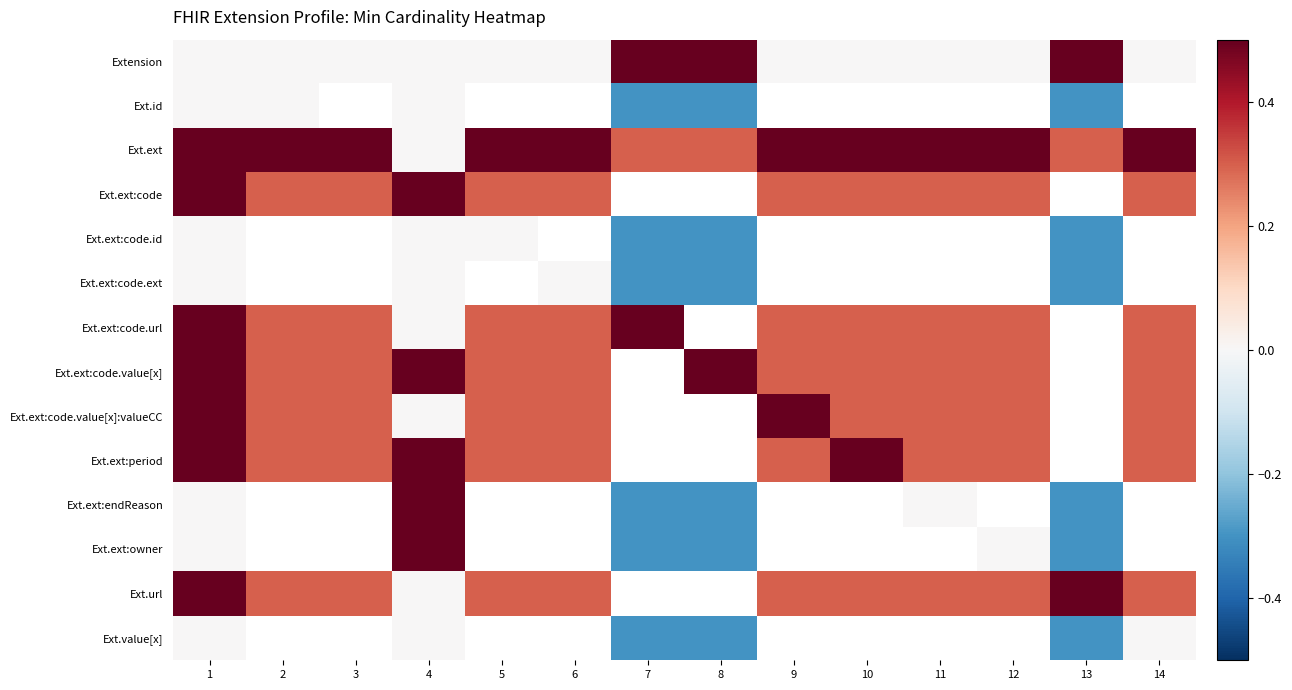

Which series has the widest spread of values?

Ext.ext